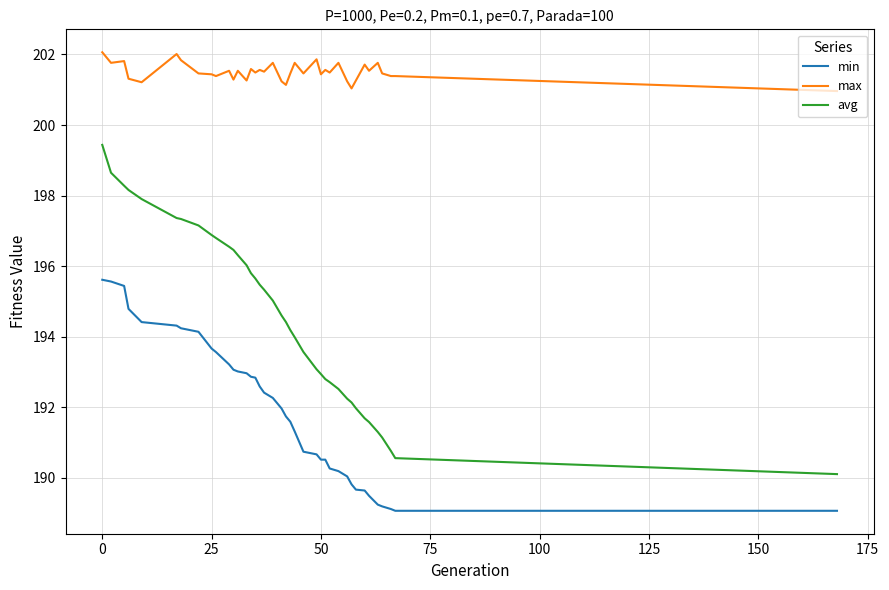

Which series has the largest range (max minus min)?

avg